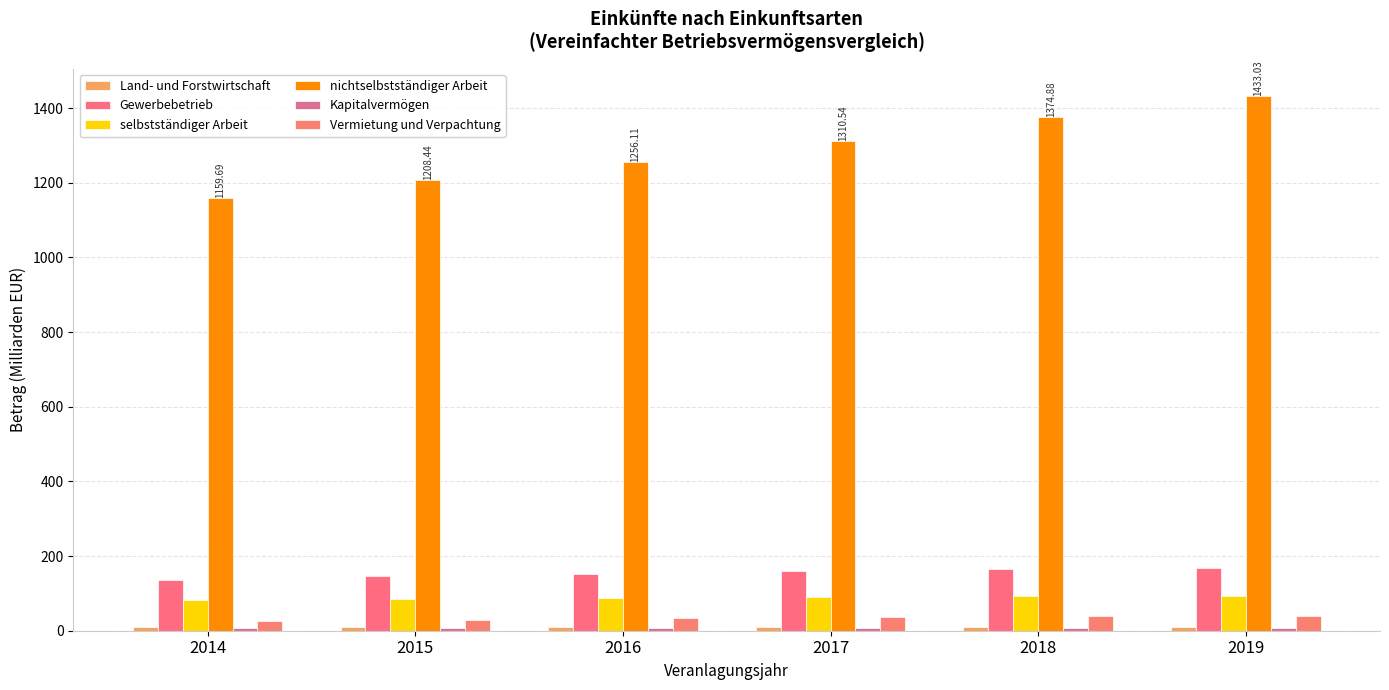

How many values in the selbstständiger Arbeit series exceed 89?

3